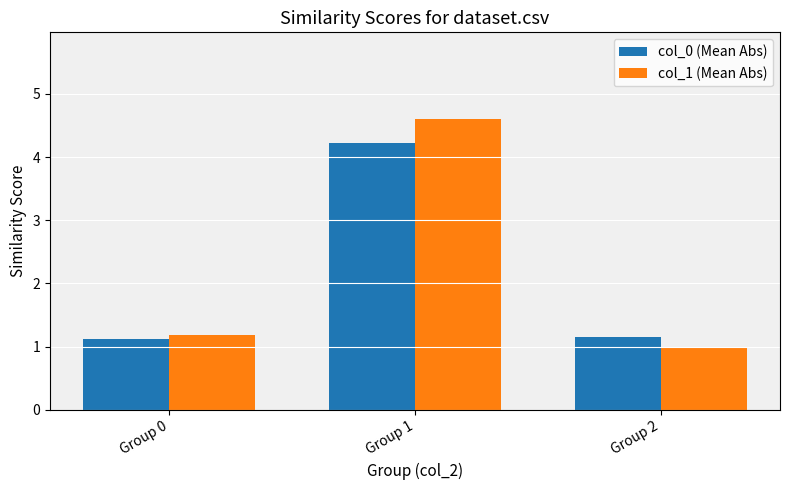

Which category has the highest value across all series?

Group 1